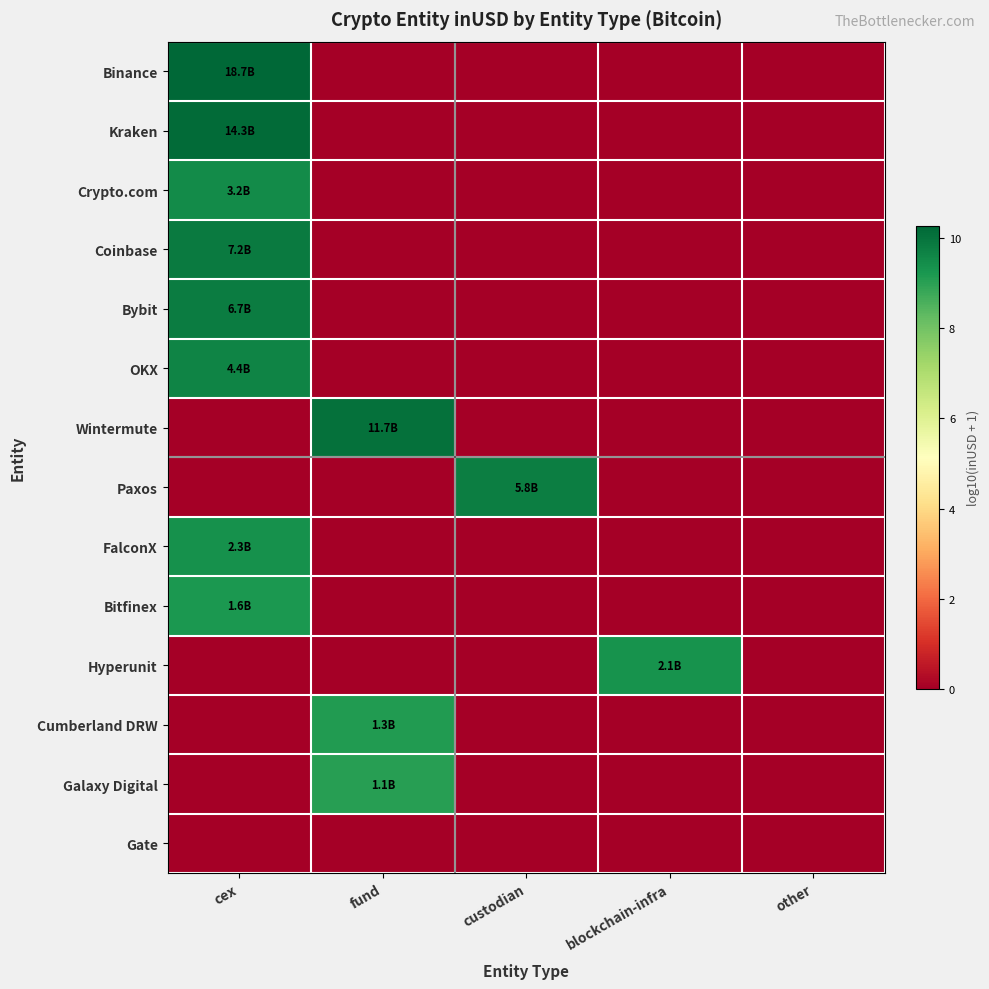

Reading right to left, what are all the values shown in this chart?

Binance: other=0.0	blockchain-infra=0.0	custodian=0.0	fund=0.0	cex=10.3
Kraken: other=0.0	blockchain-infra=0.0	custodian=0.0	fund=0.0	cex=10.2
Crypto.com: other=0.0	blockchain-infra=0.0	custodian=0.0	fund=0.0	cex=9.5
Coinbase: other=0.0	blockchain-infra=0.0	custodian=0.0	fund=0.0	cex=9.9
Bybit: other=0.0	blockchain-infra=0.0	custodian=0.0	fund=0.0	cex=9.8
OKX: other=0.0	blockchain-infra=0.0	custodian=0.0	fund=0.0	cex=9.6
Wintermute: other=0.0	blockchain-infra=0.0	custodian=0.0	fund=10.1	cex=0.0
Paxos: other=0.0	blockchain-infra=0.0	custodian=9.8	fund=0.0	cex=0.0
FalconX: other=0.0	blockchain-infra=0.0	custodian=0.0	fund=0.0	cex=9.4
Bitfinex: other=0.0	blockchain-infra=0.0	custodian=0.0	fund=0.0	cex=9.2
Hyperunit: other=0.0	blockchain-infra=9.3	custodian=0.0	fund=0.0	cex=0.0
Cumberland DRW: other=0.0	blockchain-infra=0.0	custodian=0.0	fund=9.1	cex=0.0
Galaxy Digital: other=0.0	blockchain-infra=0.0	custodian=0.0	fund=9.0	cex=0.0
Gate: other=0.0	blockchain-infra=0.0	custodian=0.0	fund=0.0	cex=0.0